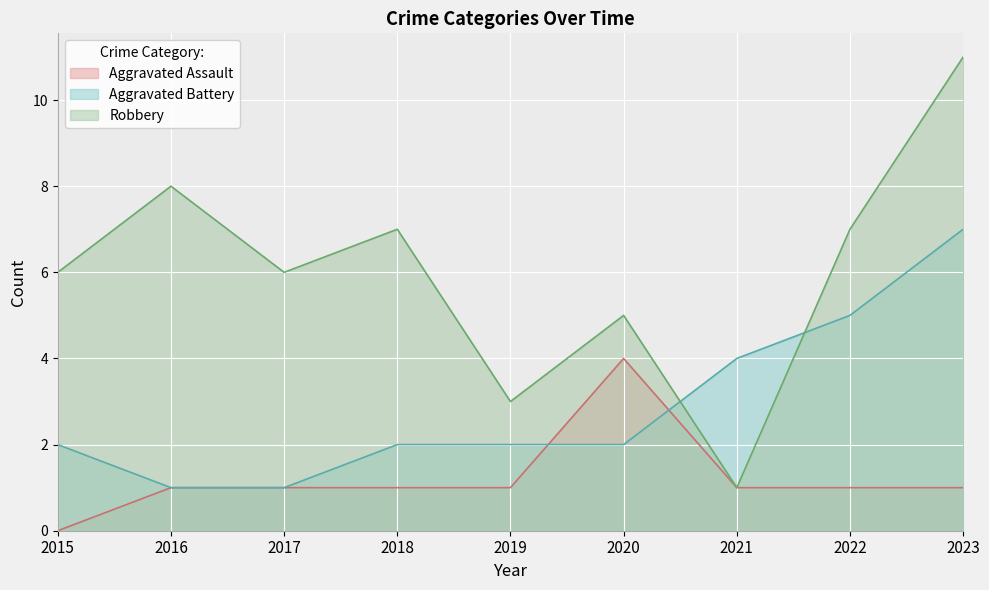

Between which two adjacent categories do Aggravated Battery and Robbery first intersect?

2020 and 2021